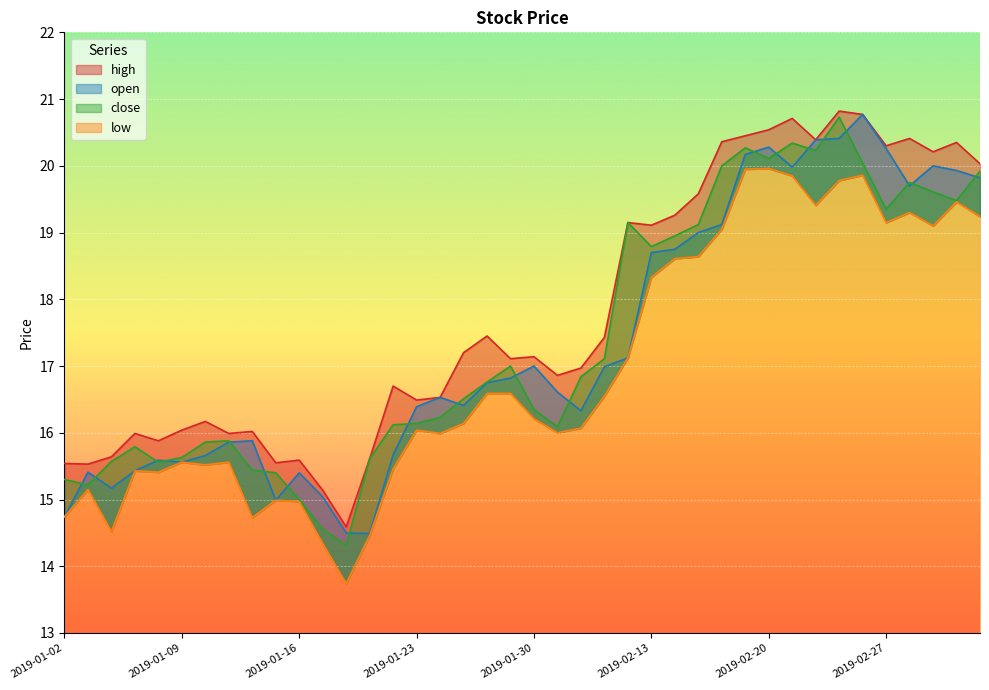

What is the label of the 2nd point from the right?

2019-03-04